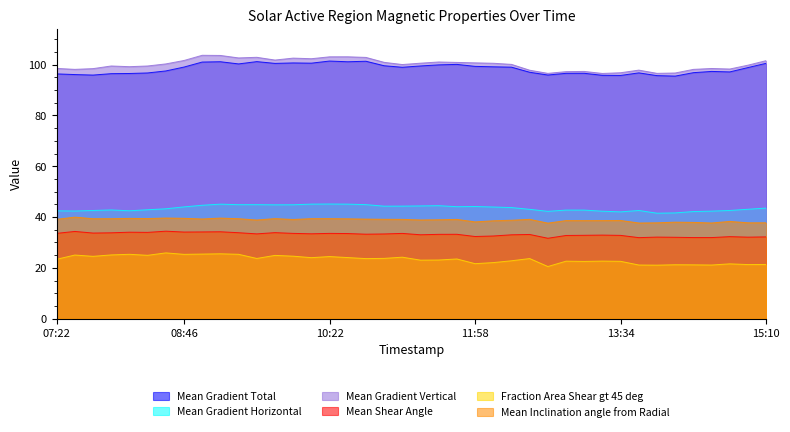

What is the approximate value of Mean Gradient Vertical at 2014/12/20 13:10?

97.3